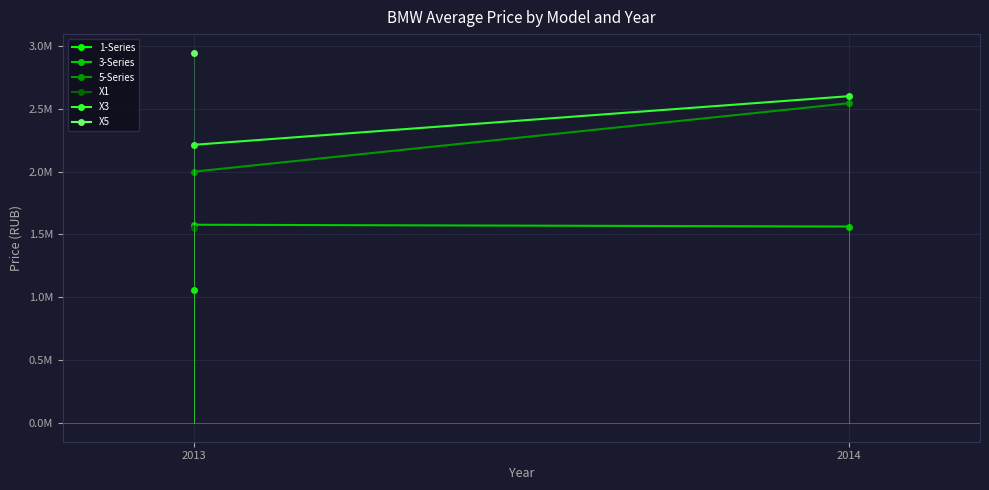

How many values in the 3-Series series are below 1577250?

1